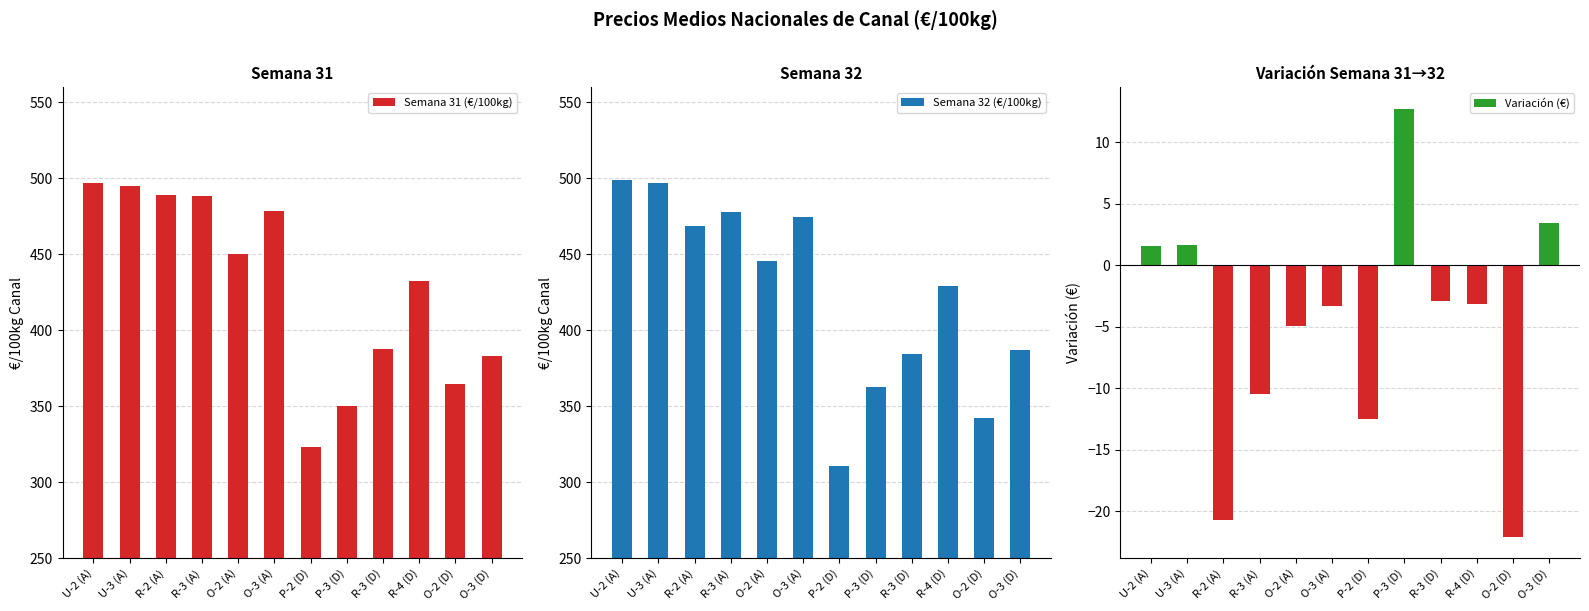

Is it true that Variación (€) equals -3.1 at R-4 (D)?

True